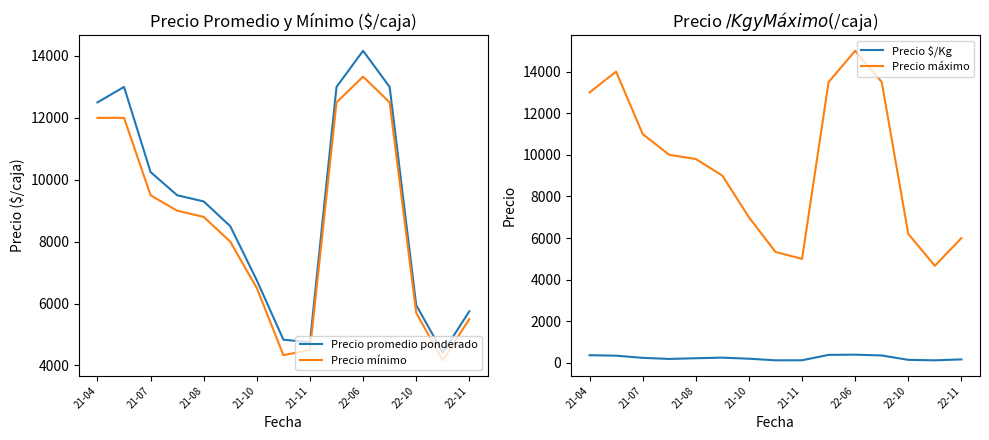

Rank the series at 22-06 from lowest to highest value.

Precio $/Kg, Precio mínimo, Precio promedio ponderado, Precio máximo